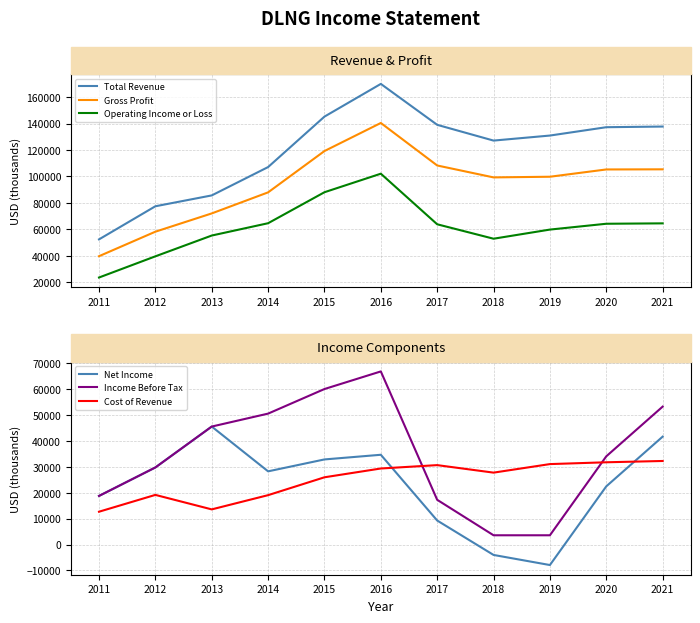

Reading left to right, extract all data points from this chart.

Total Revenue: 52500	77500	85700	107100	145200	169900	139000	127100	130900	137200	137700
Gross Profit: 39800	58300	72100	88000	119200	140400	108300	99300	99800	105300	105400
Operating Income or Loss: 23700	39700	55400	64700	88100	102100	63900	53000	59900	64300	64600
Net Income: 18800	29800	45600	28300	32900	34700	9300	-4000	-7900	22500	41700
Income Before Tax: 18800	29800	45600	50600	60100	66900	17300	3600	3600	34100	53300
Cost of Revenue: 12700	19200	13600	19100	26000	29400	30700	27800	31100	31800	32300